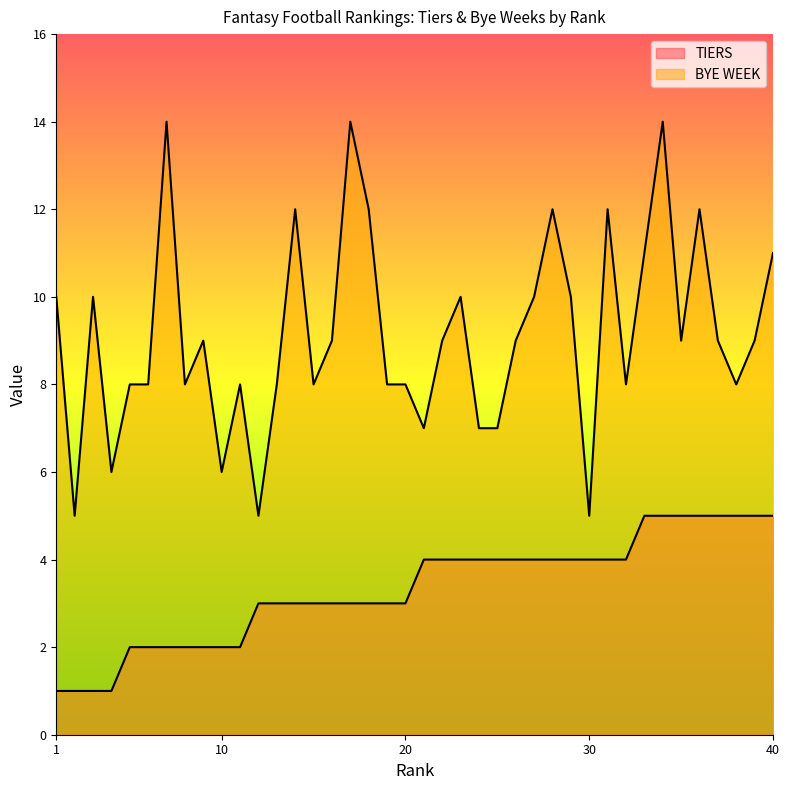

Where does the TIERS series first go above 4?

33